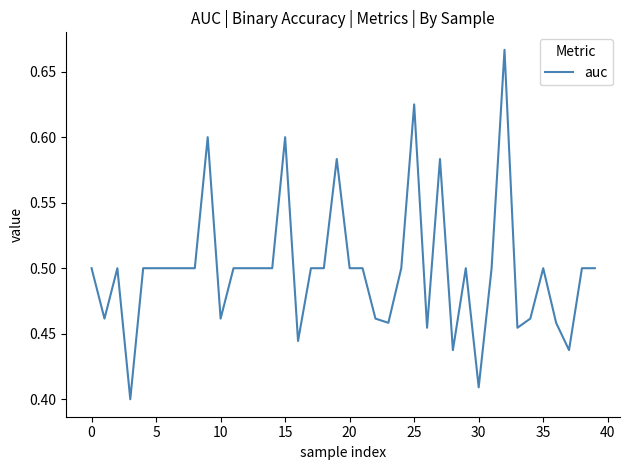

Is this an area chart (filled region under the line)?

No